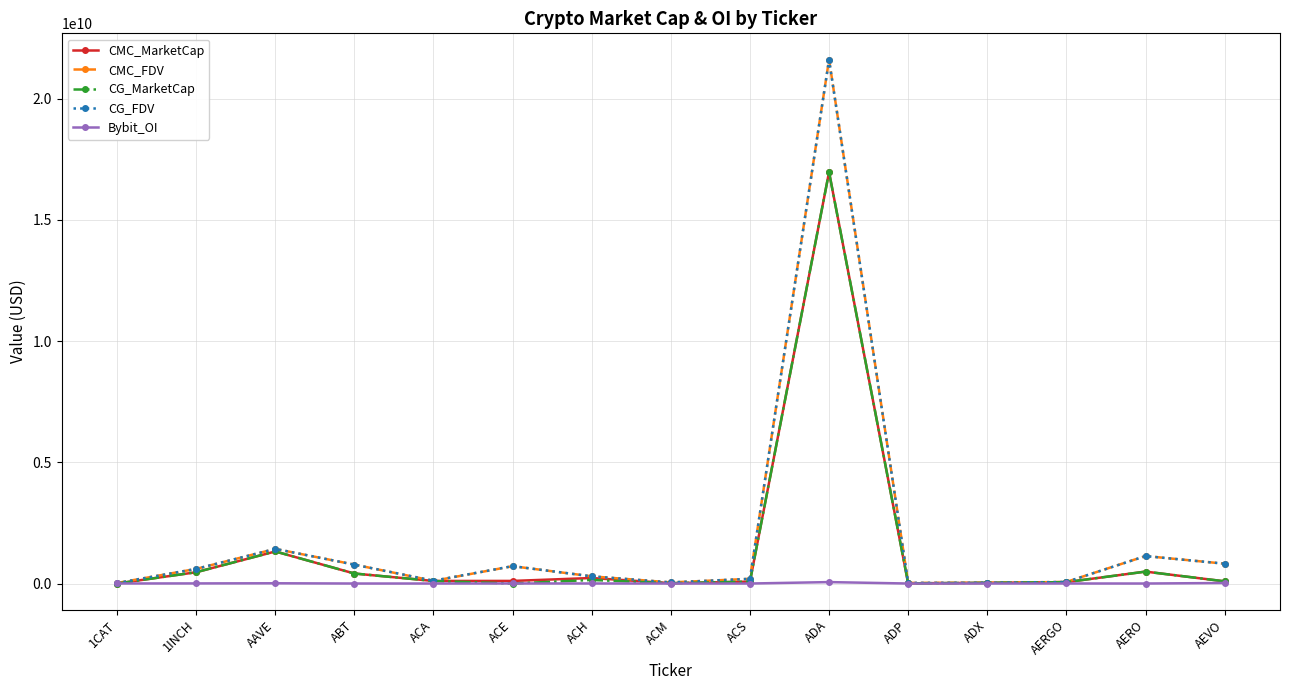

Is the value of CG_MarketCap at AERO greater than the value of CMC_FDV at ADA?

No